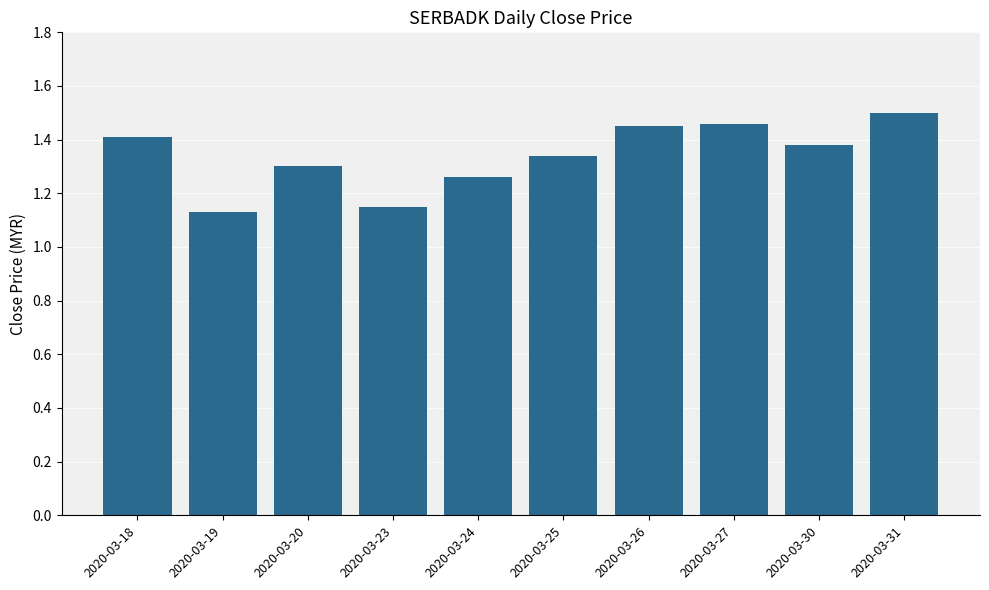

At which category does the chart reach its peak across all series?

2020-03-31